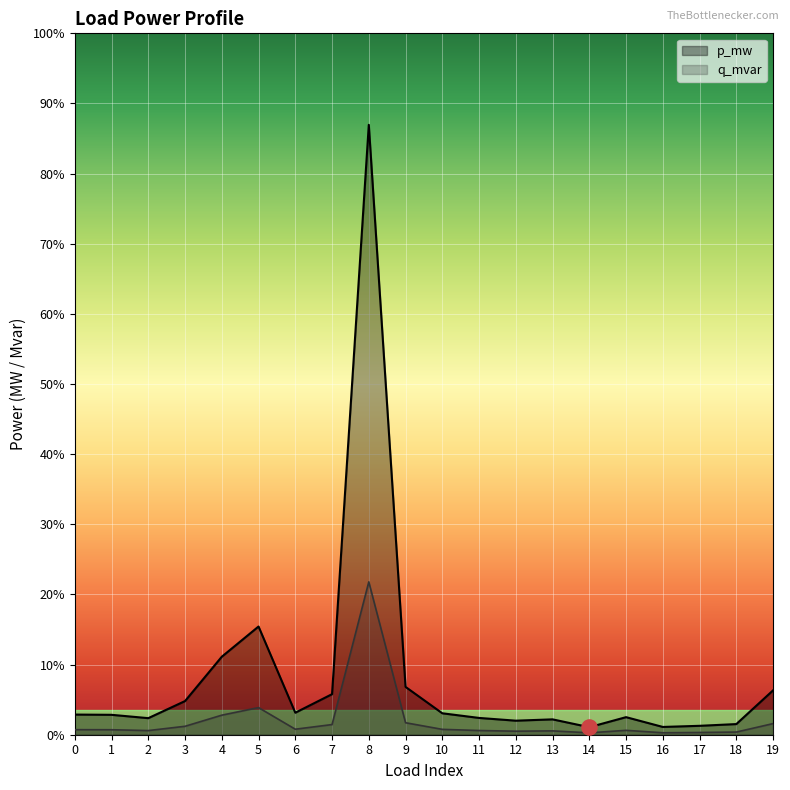

Which series has the widest spread of Y values?

p_mw